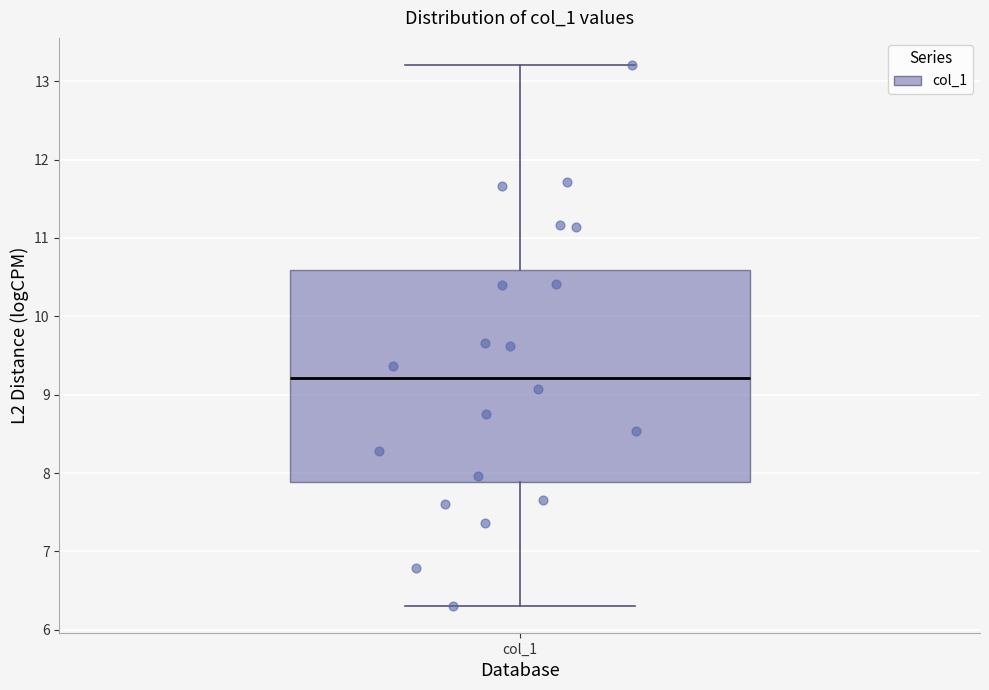

Where is the lower edge of the box for col_1 on the y-axis? The values are not printed on the chart, so give them approximately, as read against the axis.

7.9